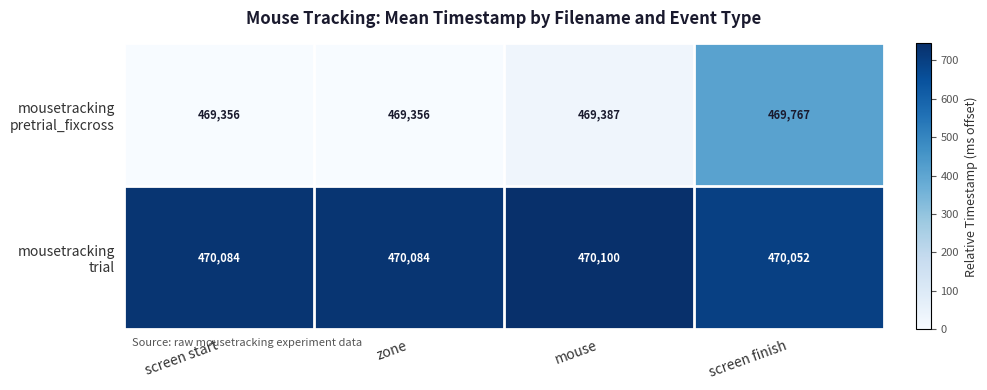

What is the difference between the highest and lowest values at mouse?

713